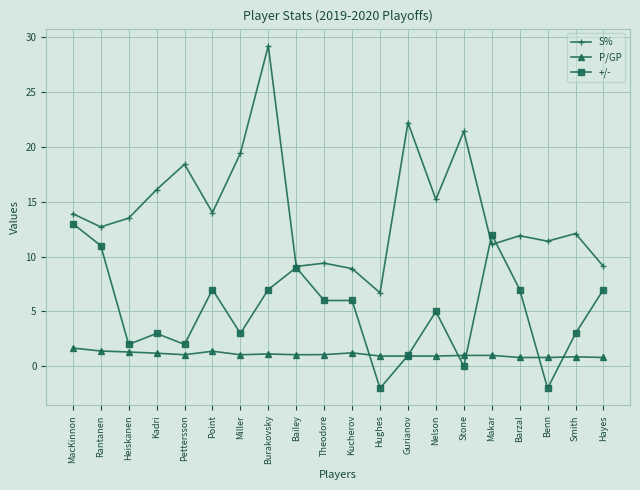

What is the difference between the highest and lowest values at Theodore?

8.3